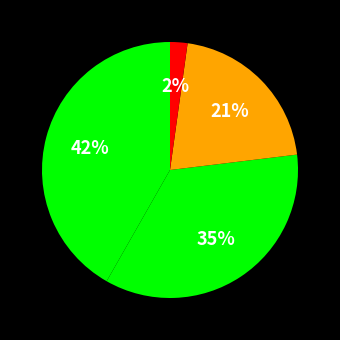

How many segments does this pie chart have?

4